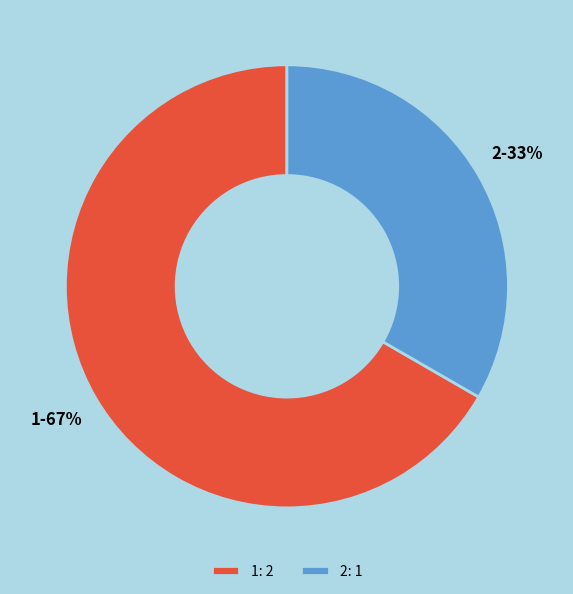

Rank the categories by value from highest to lowest.

1, 2